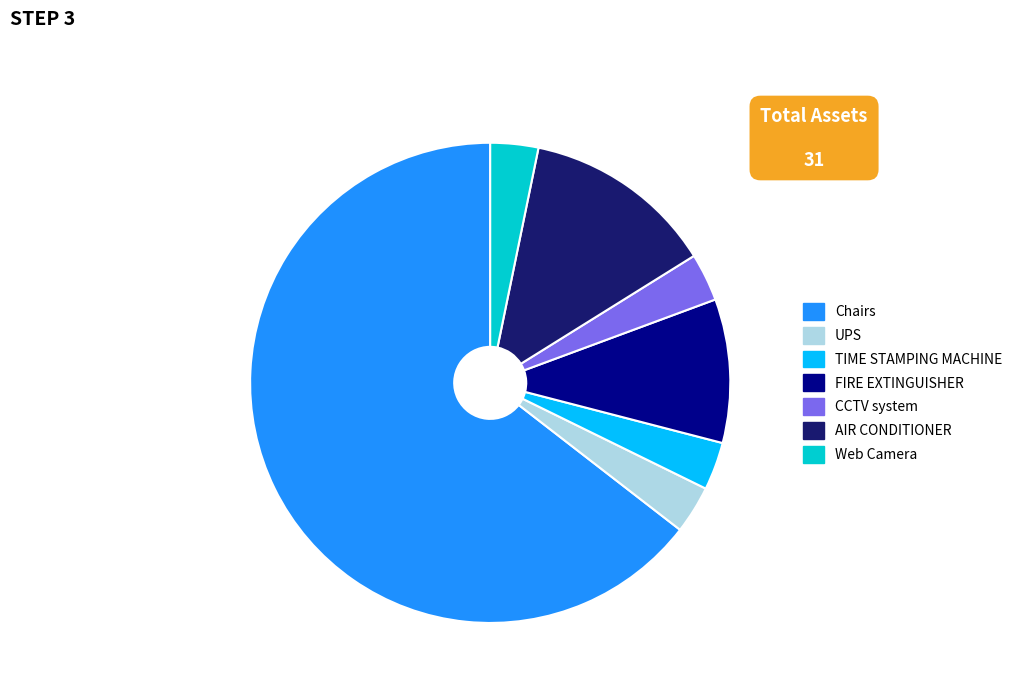

Which slice is the largest?

Chairs